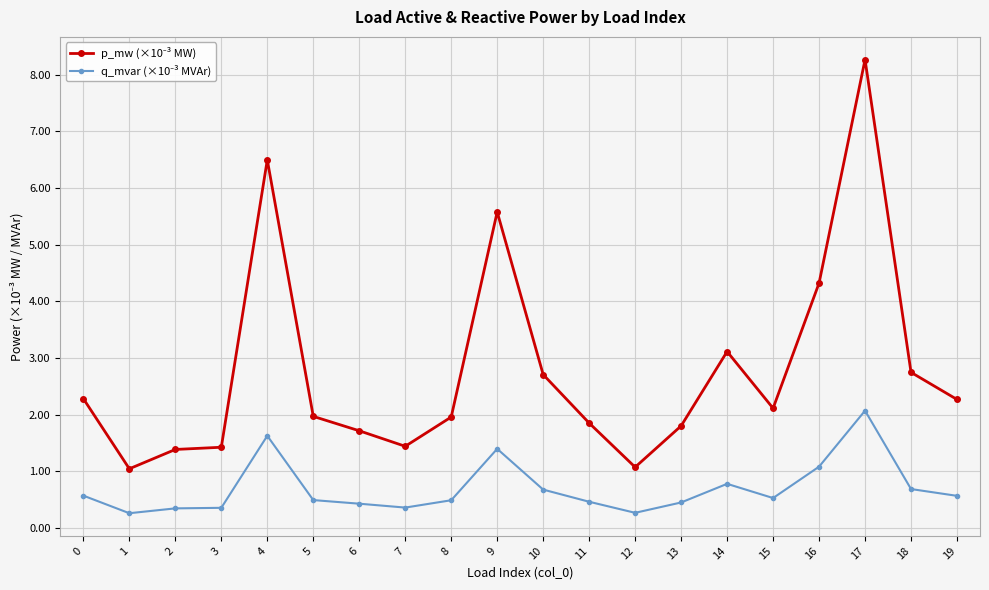

What is the spread (max minus min) of values at 19?

1.7